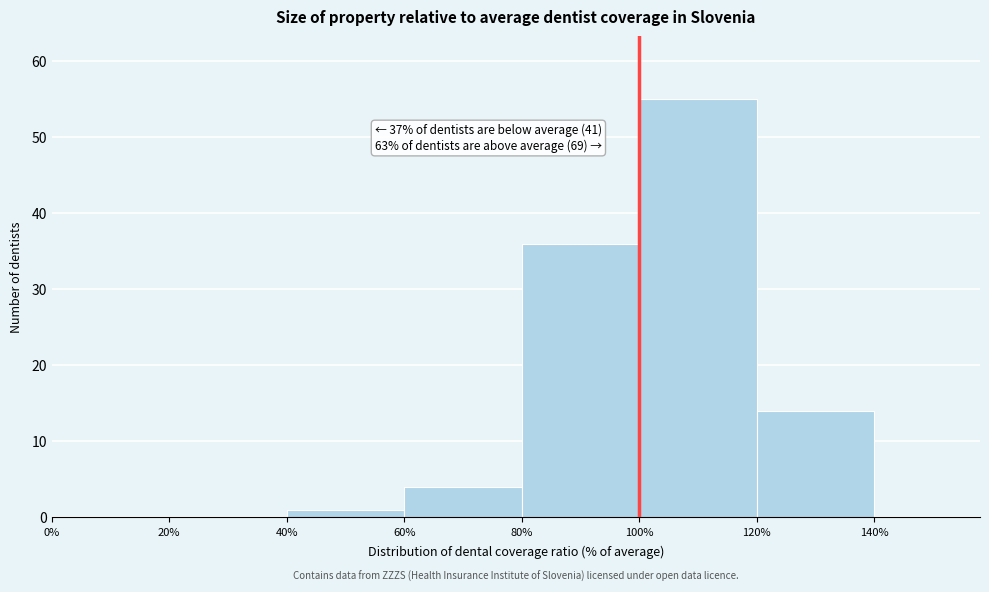

Which range on the x-axis has the tallest bar?

100 to 120